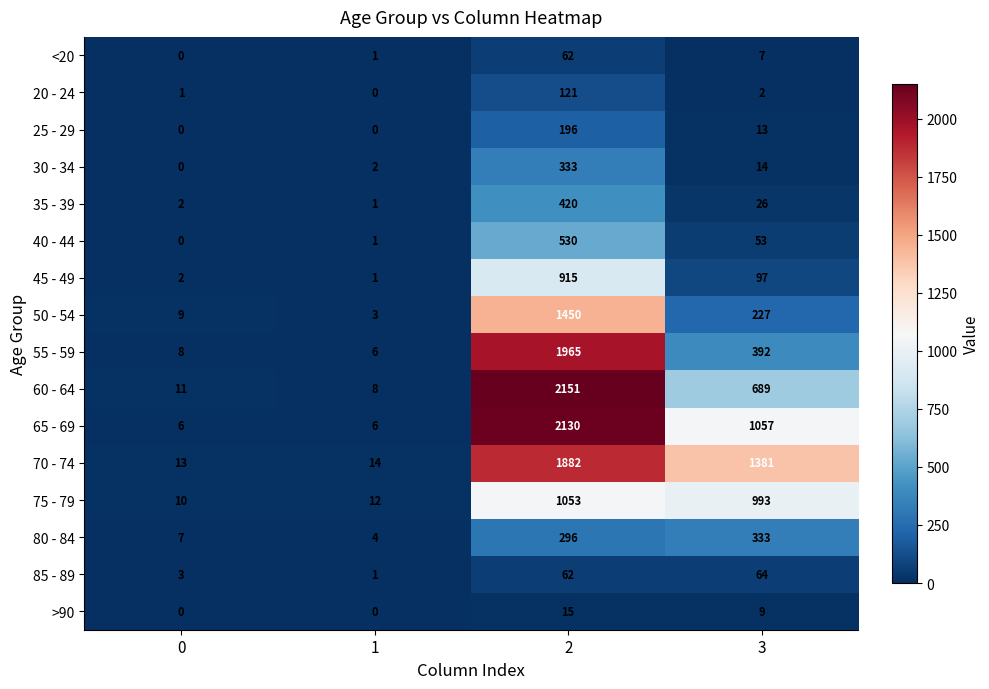

What is the total value across all series at 3?

5357